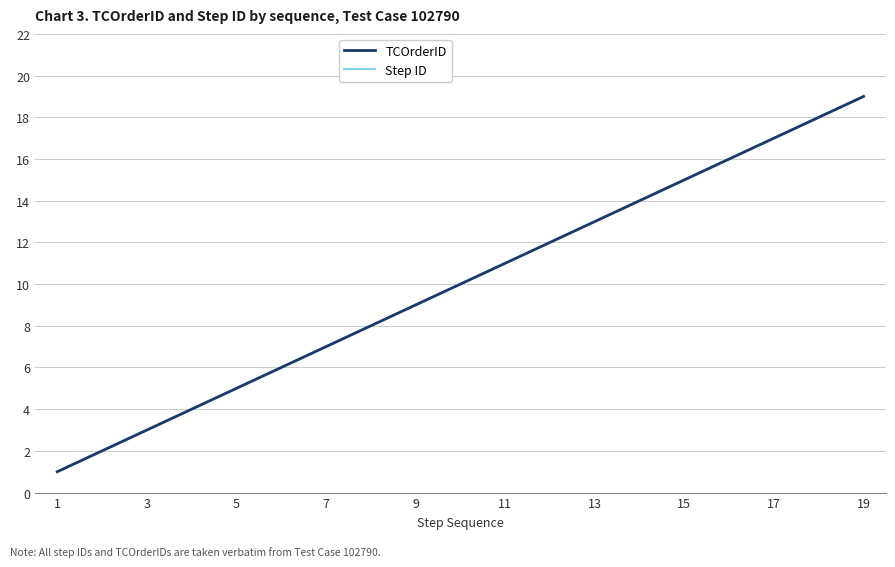

Does the chart display data point markers on the line(s)?

No